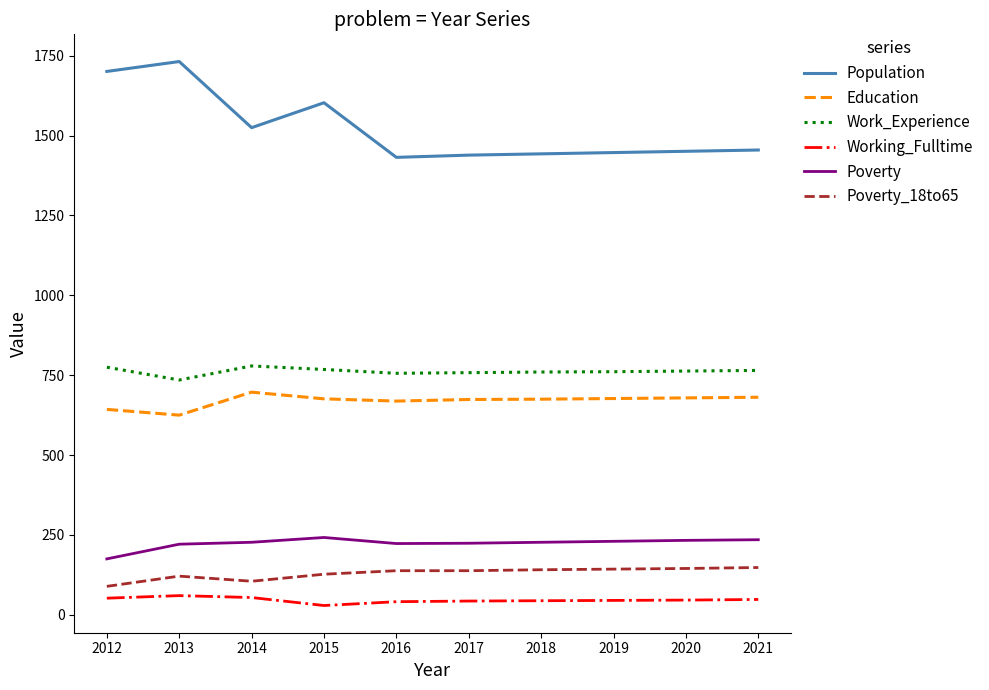

True or false: Work_Experience and Working_Fulltime cross at least once.

False